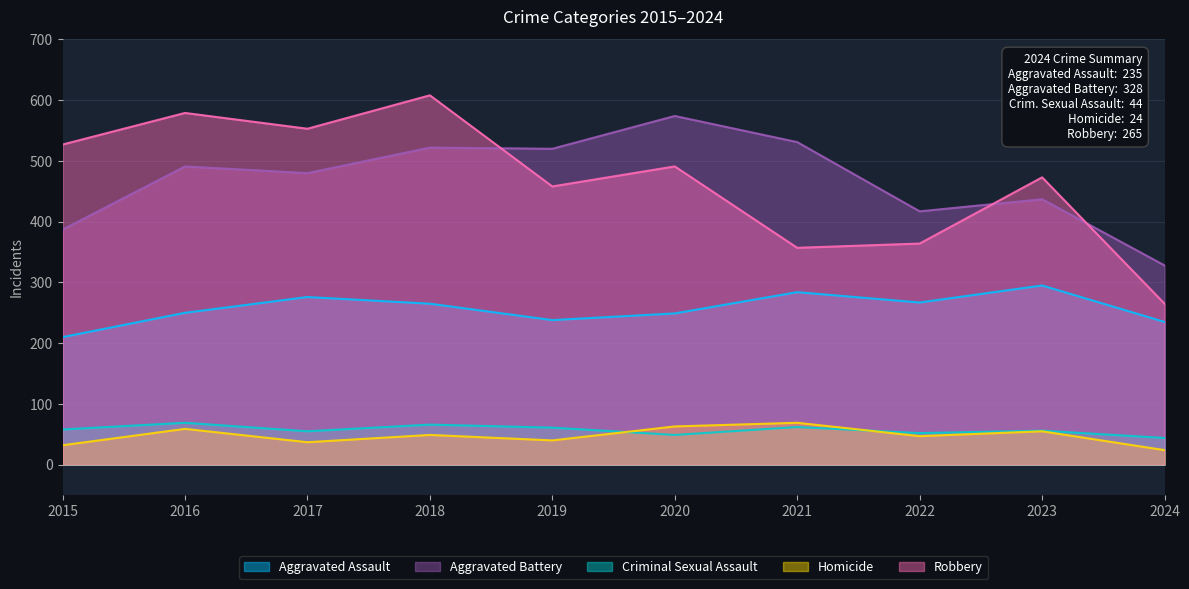

Which series has the largest total across all categories?

Aggravated Battery